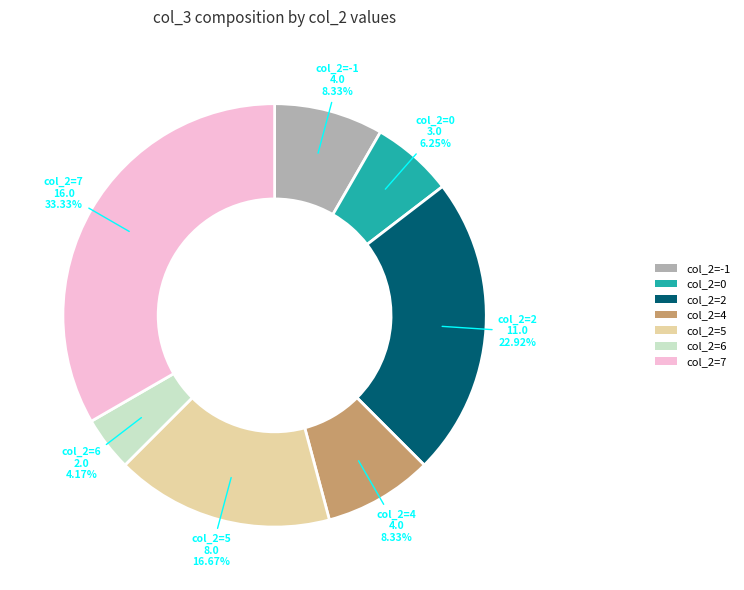

Does col_2=0 represent more than half of the total?

No